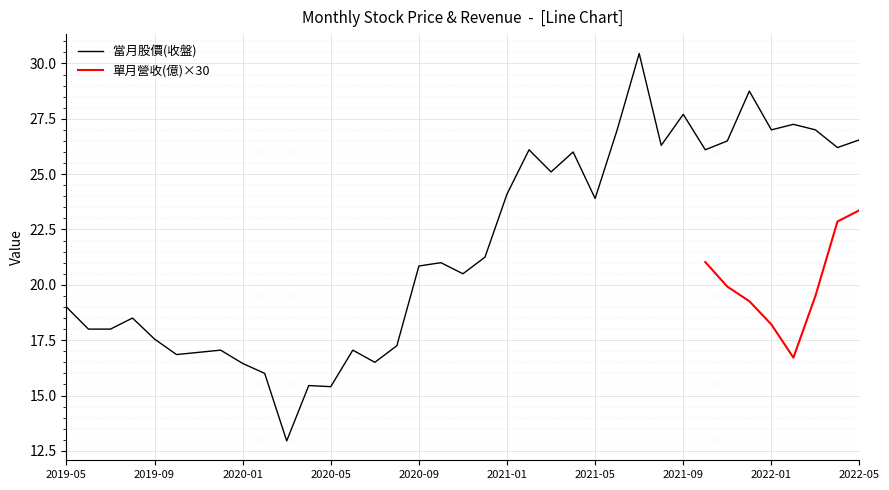

How many values in the 當月股價(收盤) series are below 21?

18